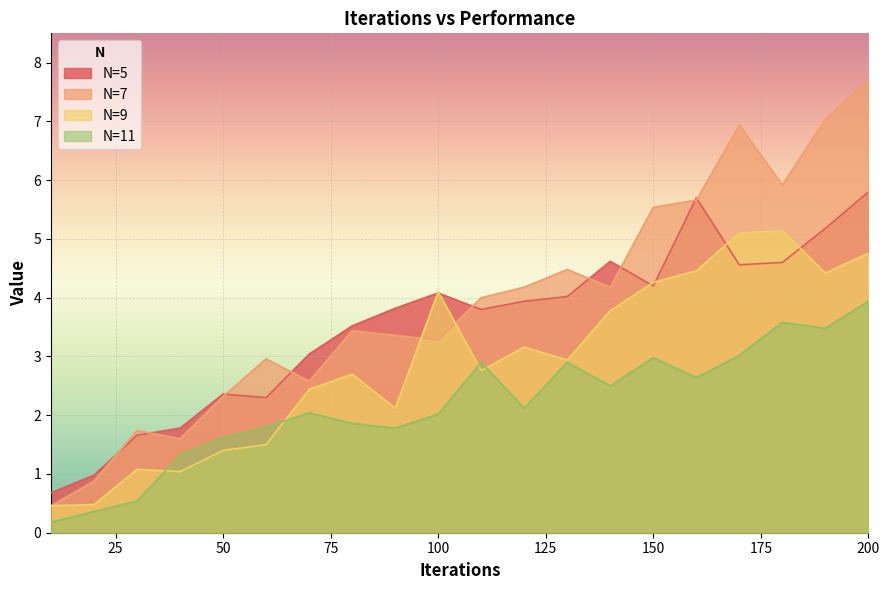

Between 160 and 40, which is larger?

160